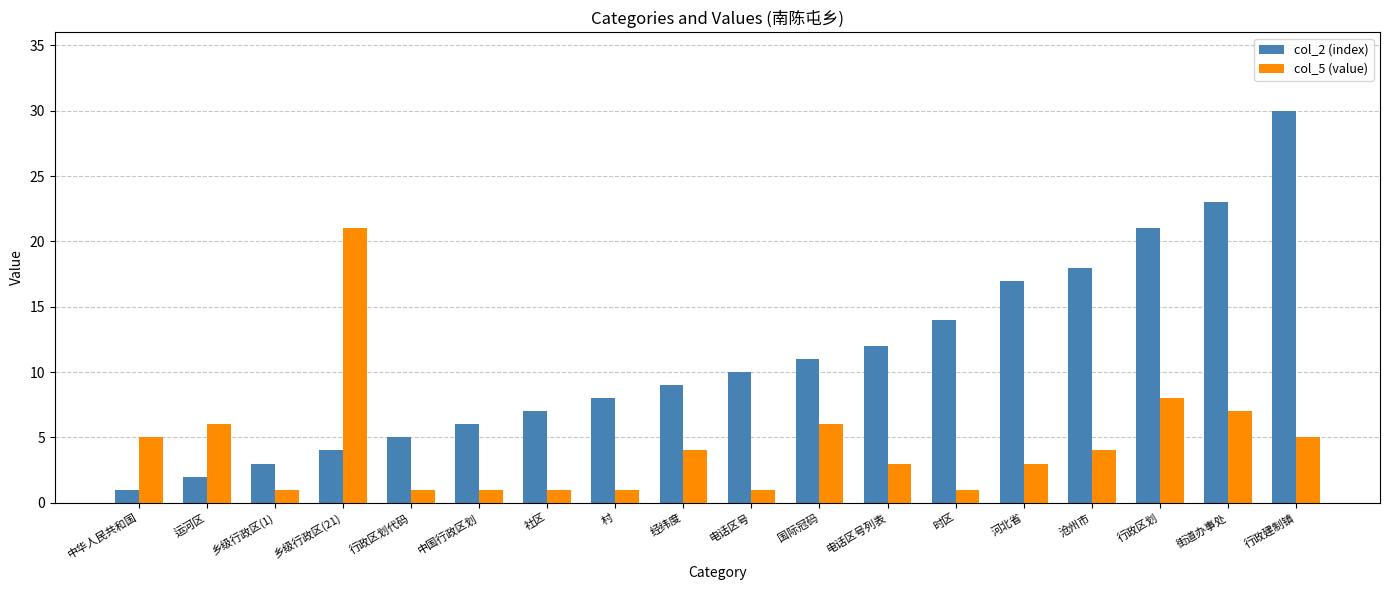

What is the difference between the col_5 (value) values at 沧州市 and 电话区号?

3